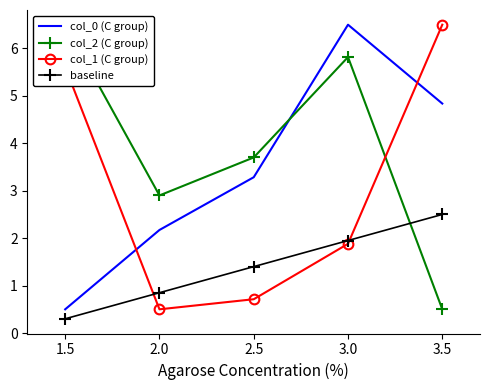

True or false: baseline has more than 1 interior local peaks.

False